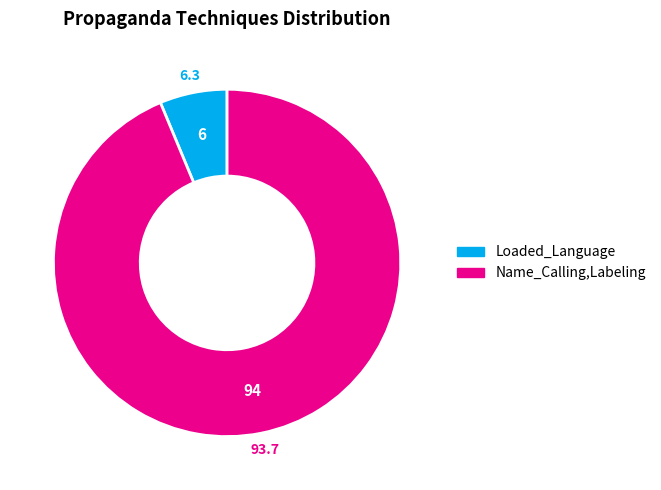

Which category has the smallest portion of the pie?

Loaded_Language